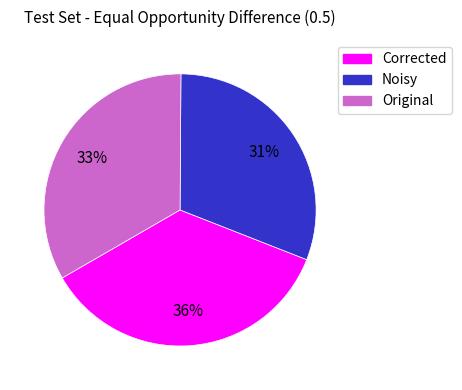

Is there any slice that represents more than half of the pie?

No